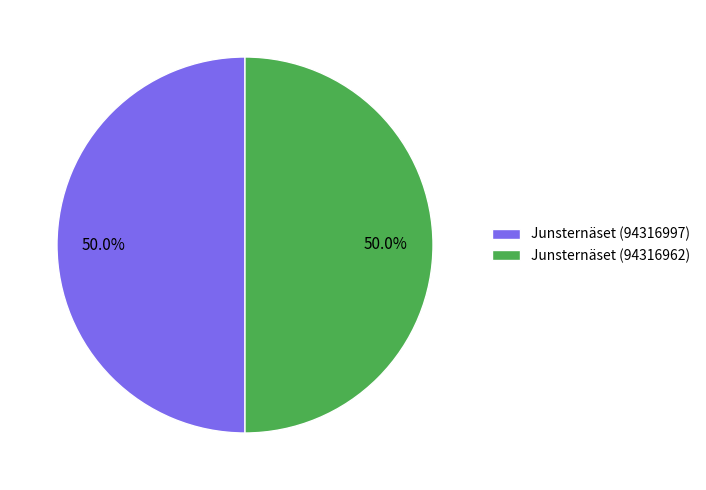

Is it true that Junsternäset (94316962) is 50% of the pie?

True